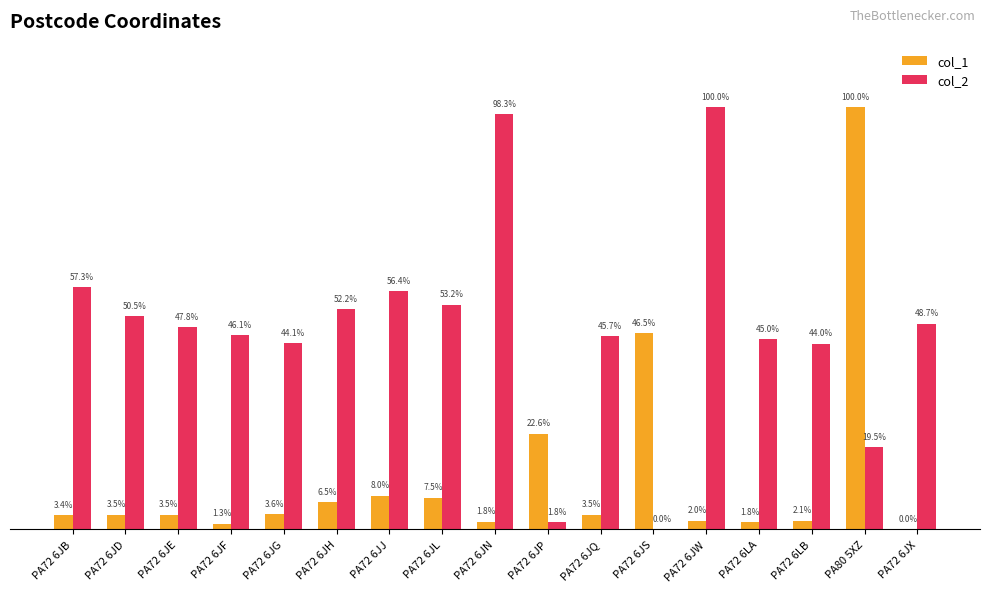

At which label is col_2 closest to 50?

PA72 6JD